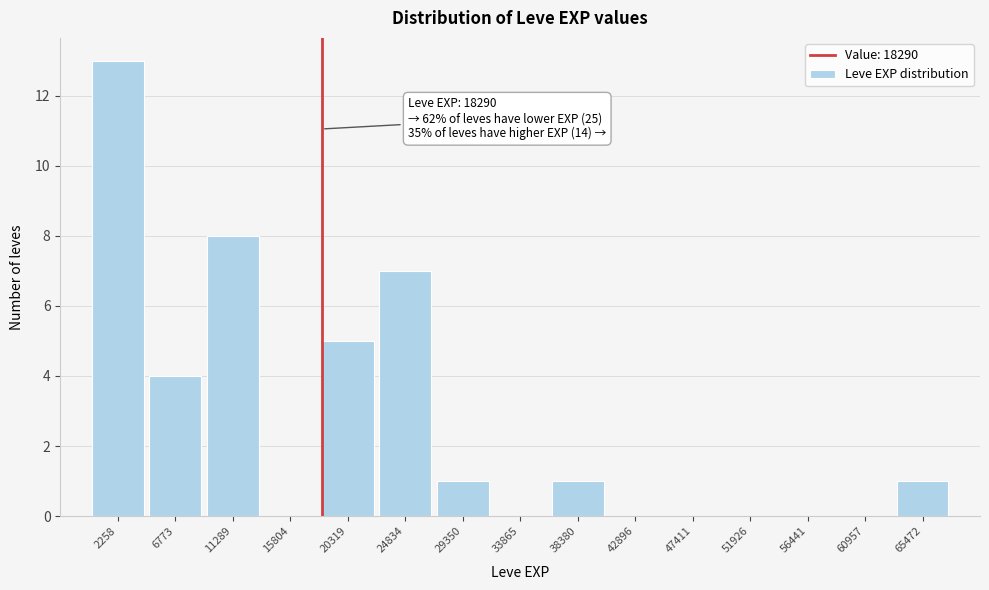

Over which range of the x-axis is the bar tallest?

0 to 4500